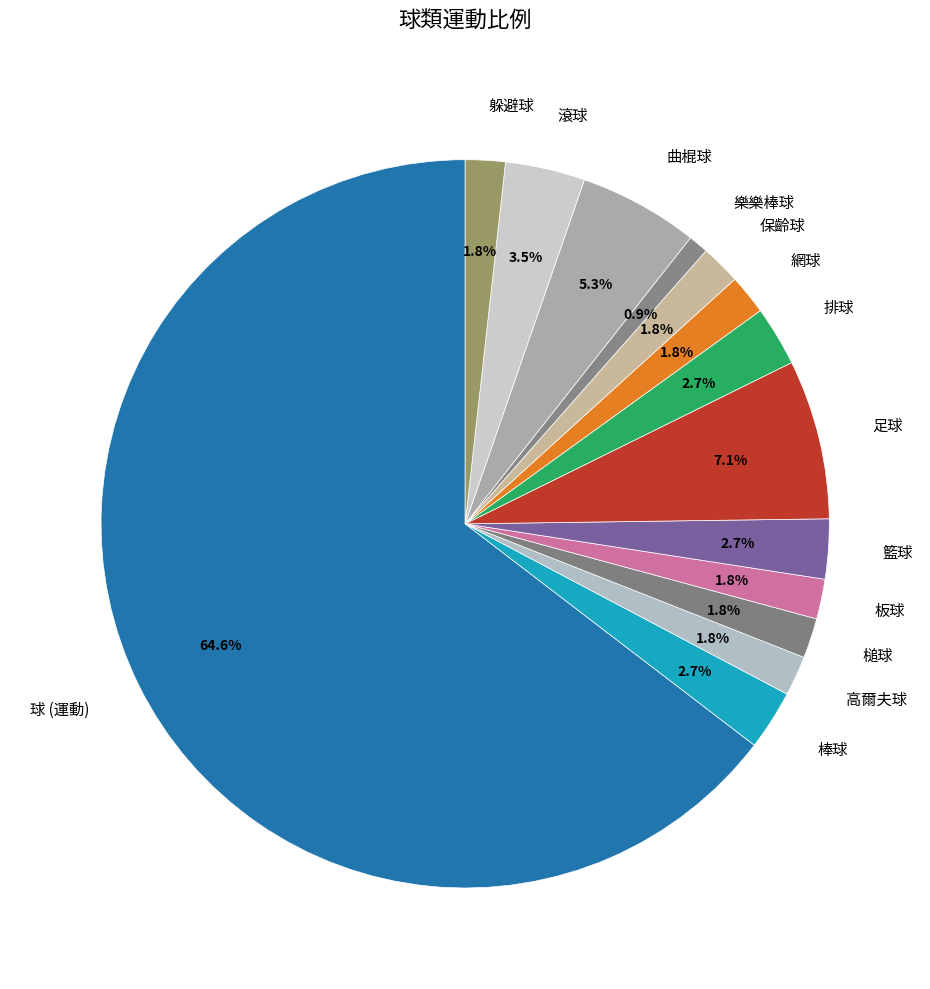

What is the ratio of the value at 網球 to the value at 籃球?

0.7